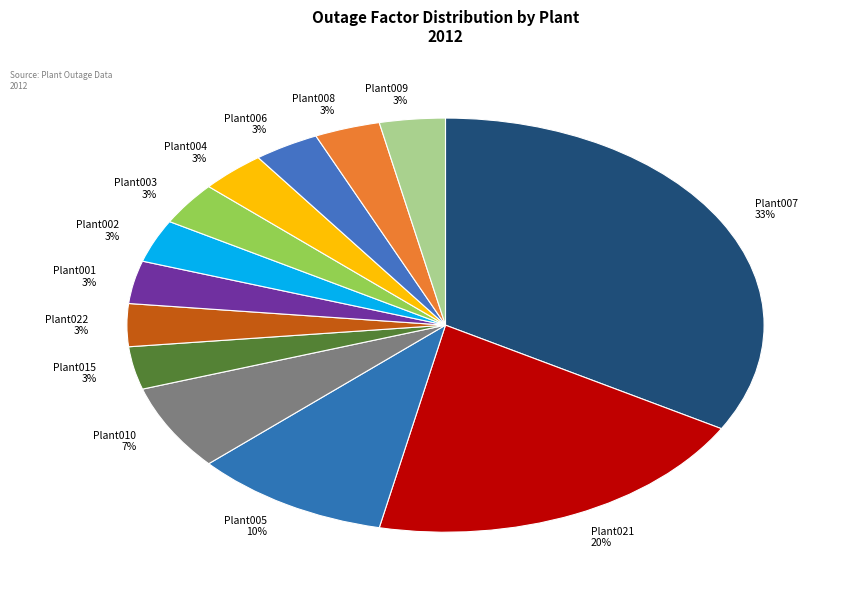

To the nearest percent, what is the average slice percentage?

8%